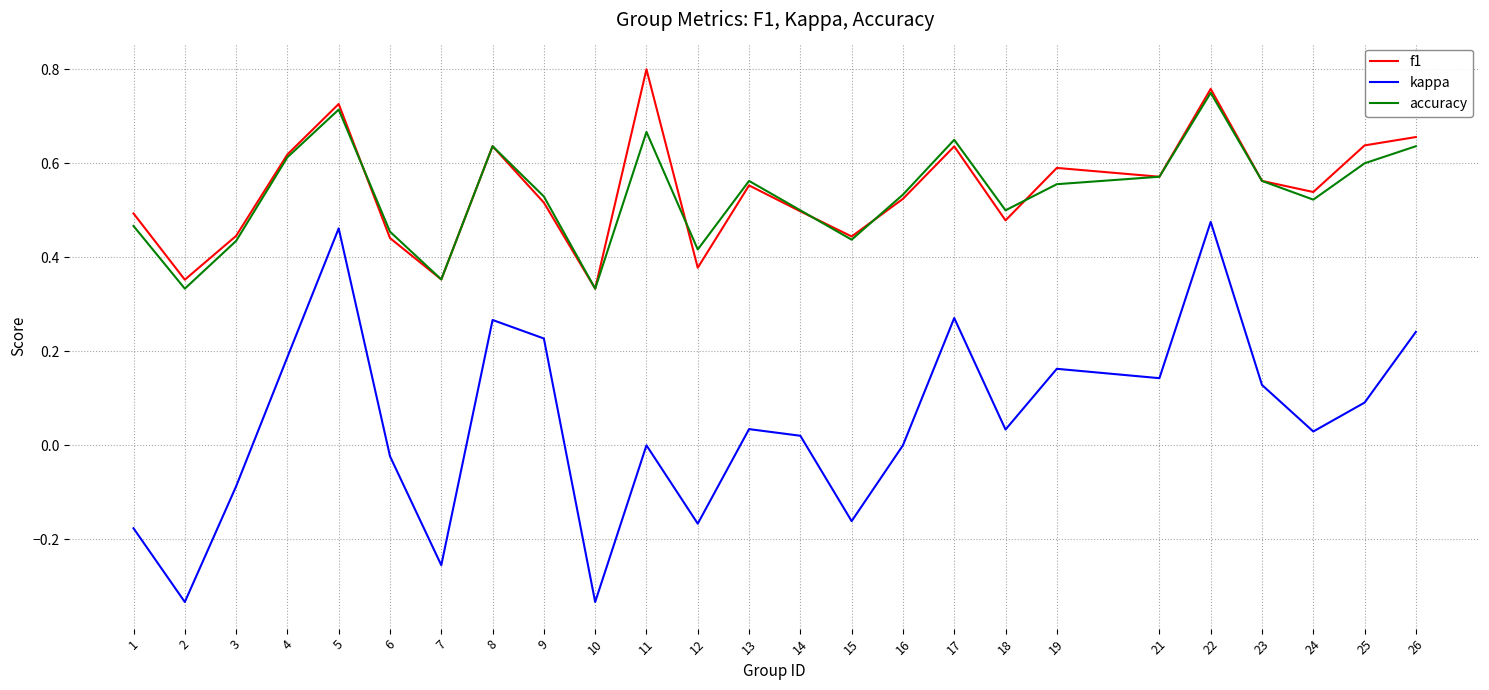

The value of f1 at 22 is 0.4. True or false?

False